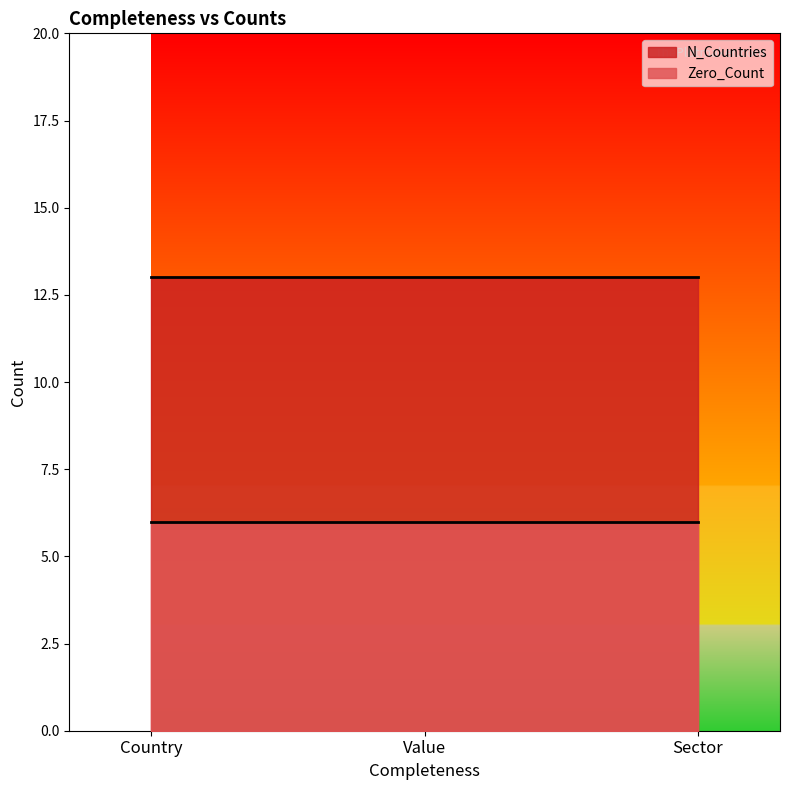

List the series in order of their overall mean, lowest first.

Zero_Count, N_Countries